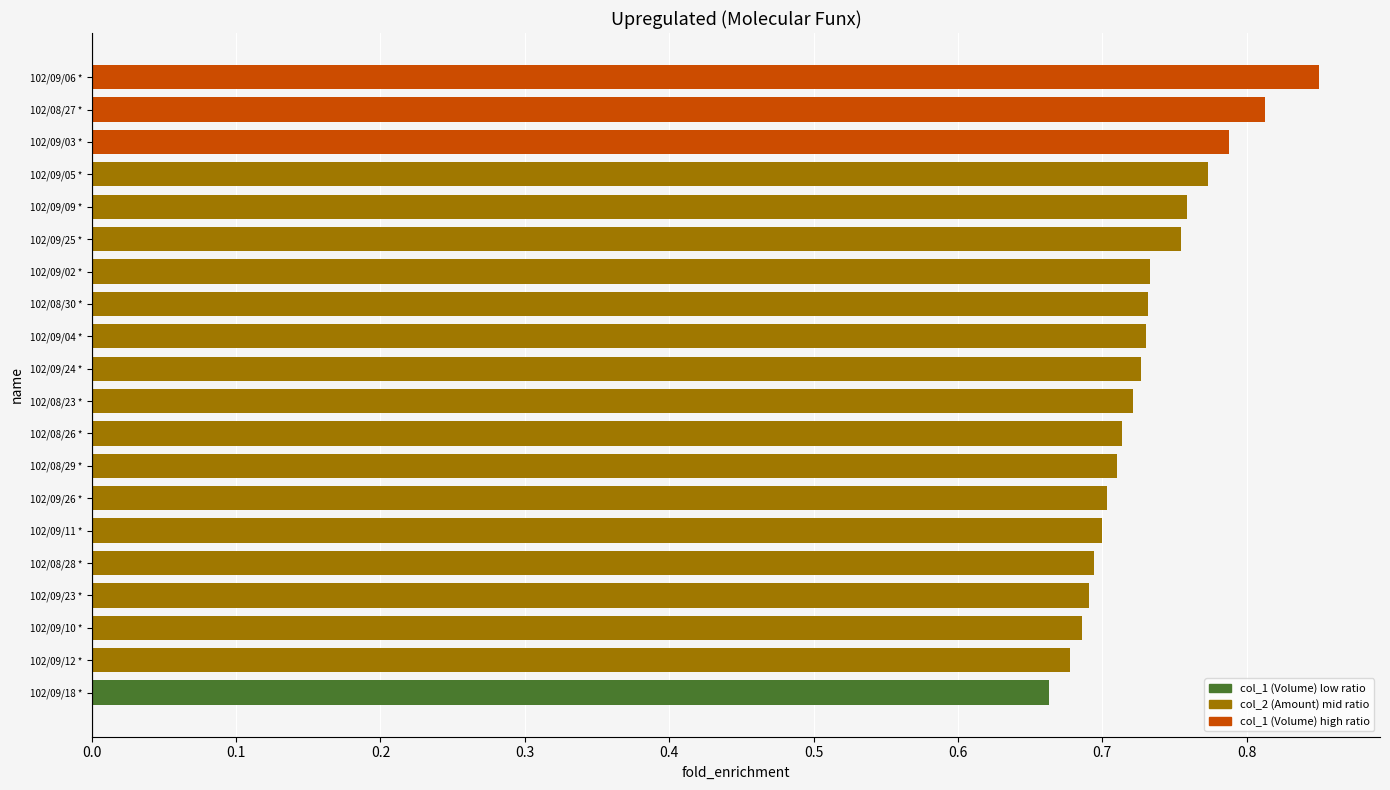

What is the sum of the values at 102/09/10 * and 102/09/11 *?

1.4